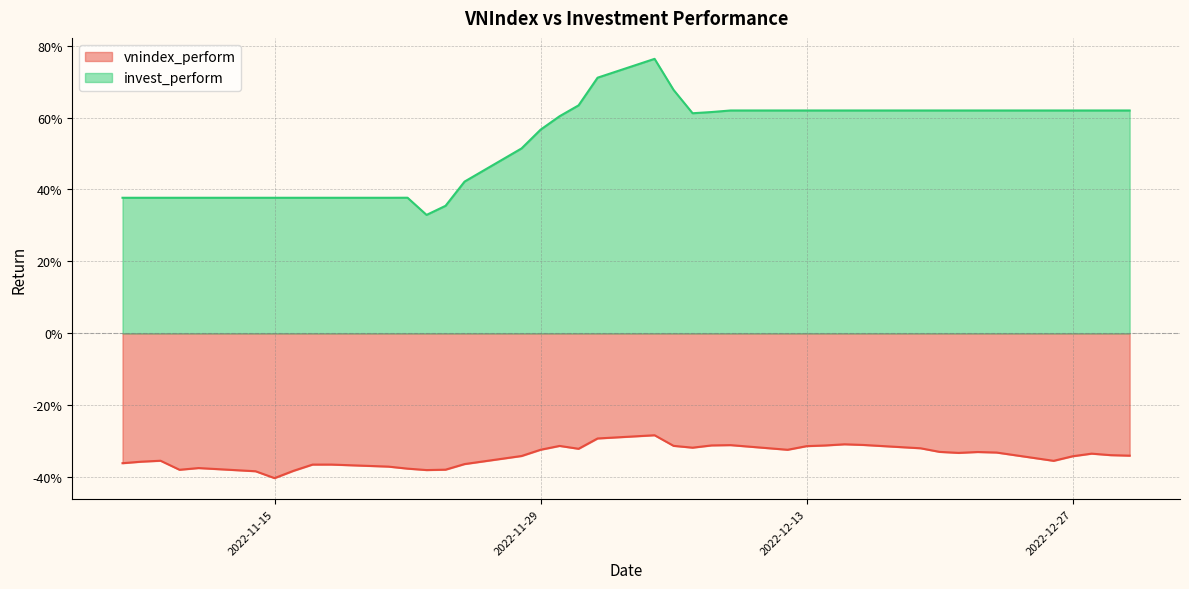

List the labels in order of vnindex_perform value, smallest first.

33, 34, 32, 27, 36, 26, 28, 35, 29, 31, 30, 25, 39, 38, 4, 37, 3, 24, 0, 1, 2, 7, 5, 6, 8, 14, 23, 21, 9, 17, 13, 22, 18, 12, 16, 15, 10, 11, 20, 19